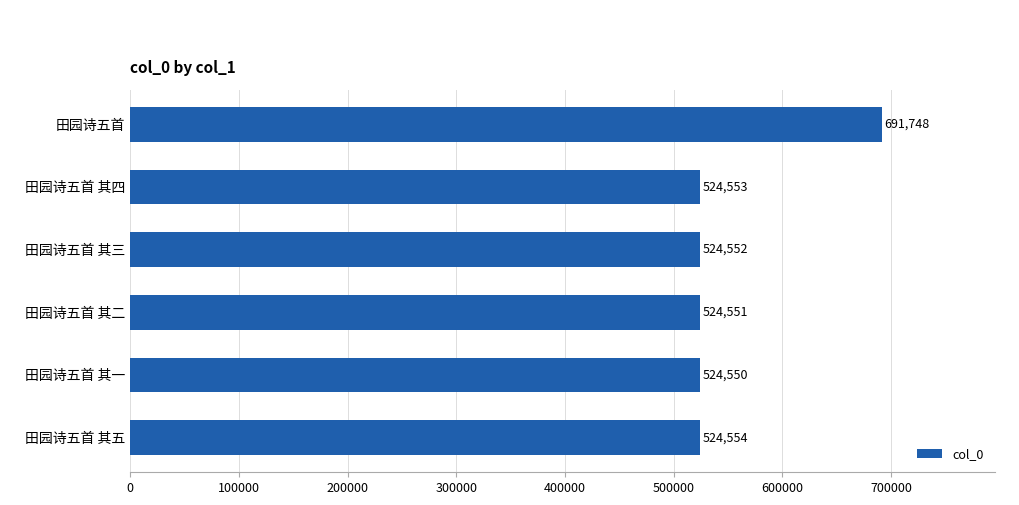

Reading top to bottom, list all the values displayed in this chart.

田园诗五首=691748	田园诗五首 其四=524553	田园诗五首 其三=524552	田园诗五首 其二=524551	田园诗五首 其一=524550	田园诗五首 其五=524554